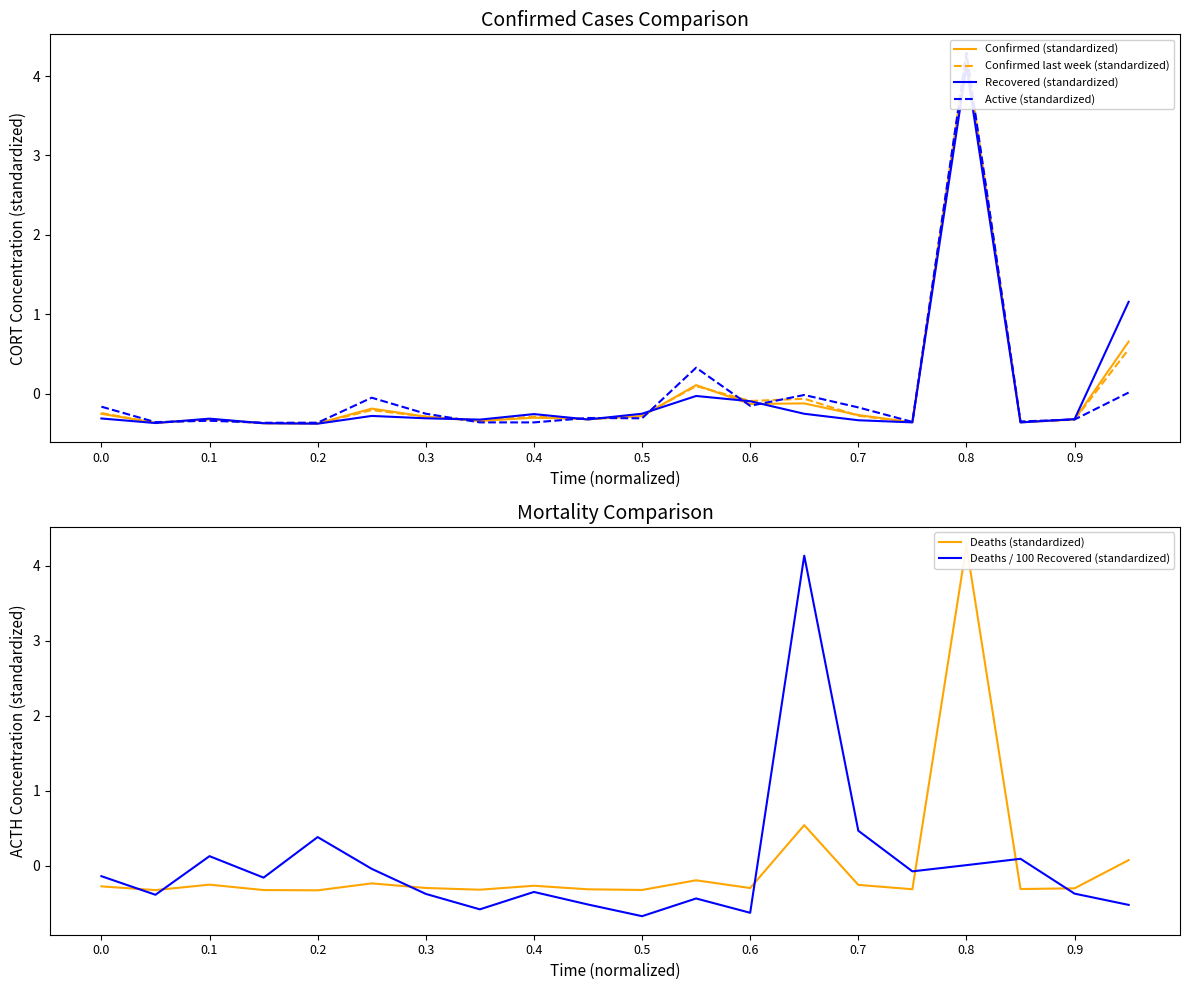

Does the chart display data point markers on the line(s)?

No